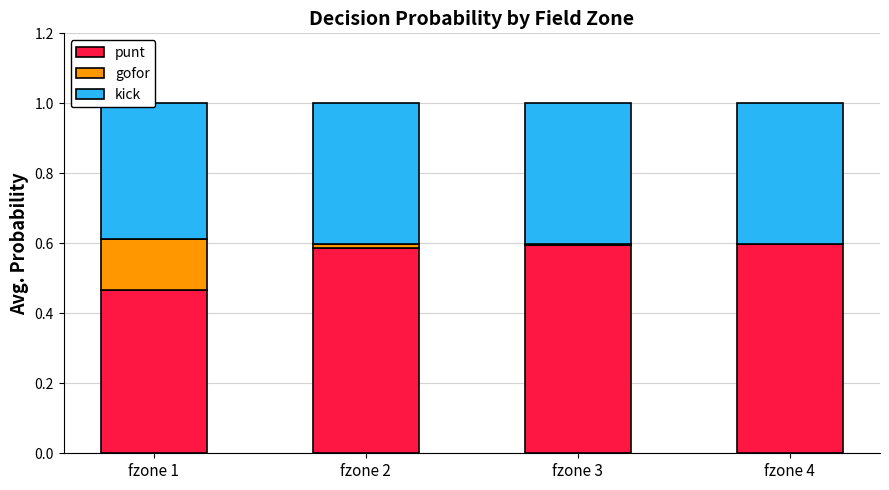

The value of kick at fzone 2 is 0.6. True or false?

False